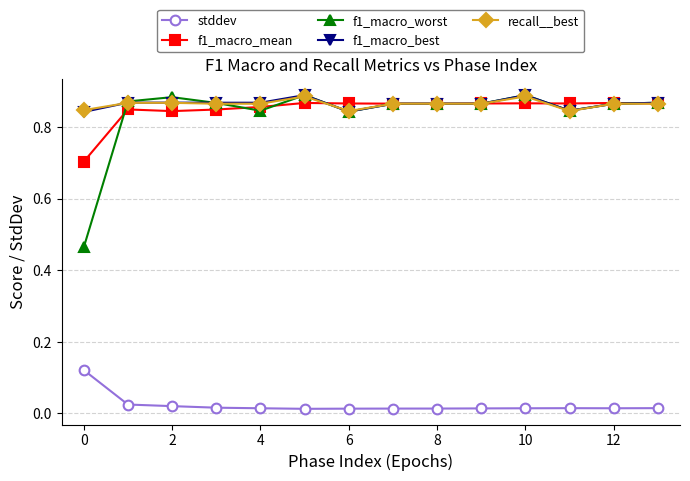

Count the f1_macro_worst values in the range 0 to 1.

14